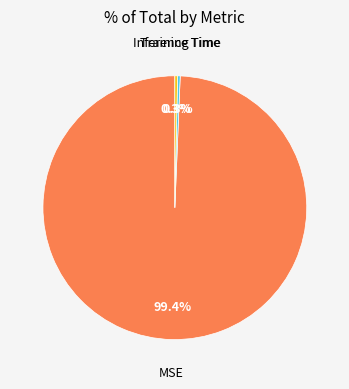

Does any single category account for the majority?

Yes